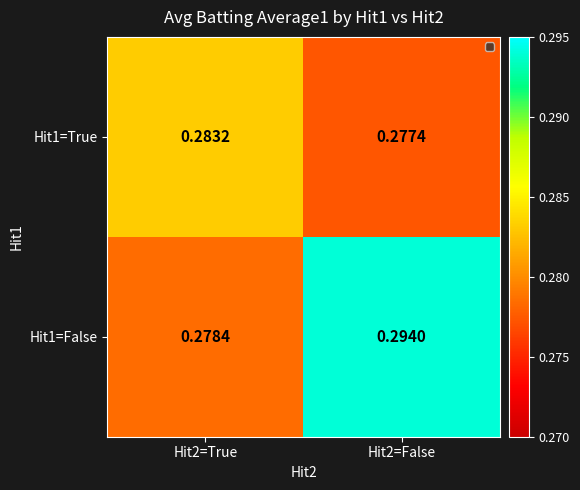

Is the value of Hit1=True at Hit2=False greater than the value of Hit1=False at Hit2=False?

No